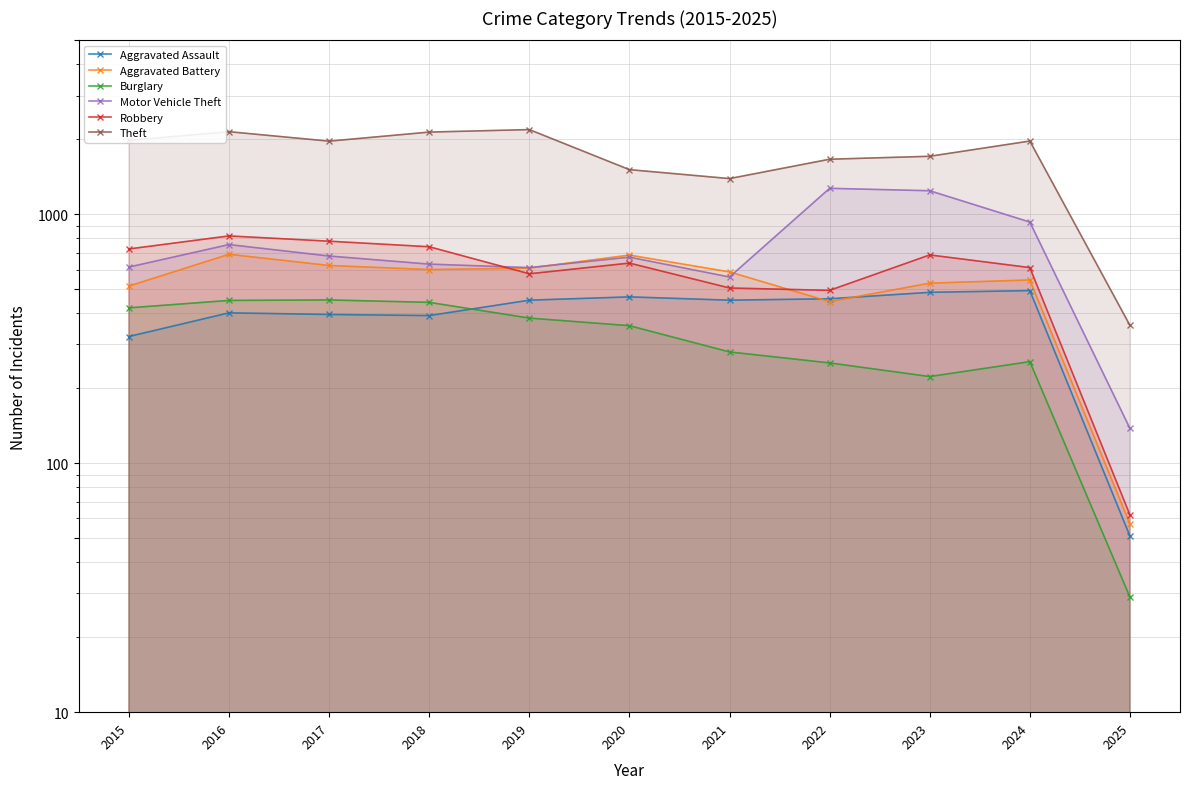

How many data points does each series have?

11